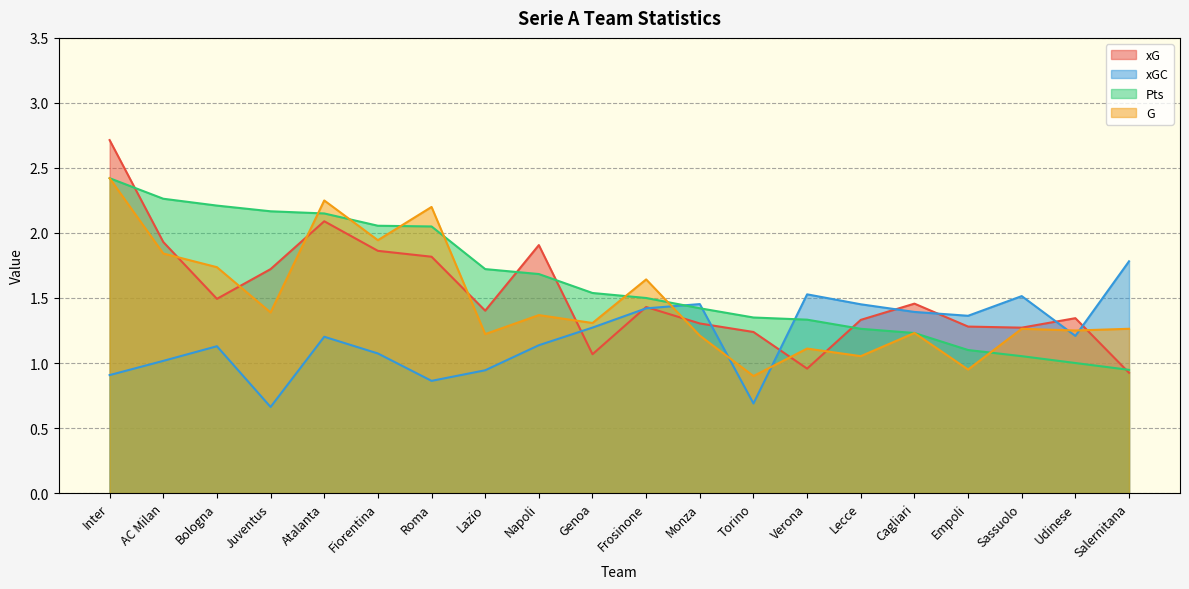

What is the difference between the maximum and minimum values in the G series?

1.5